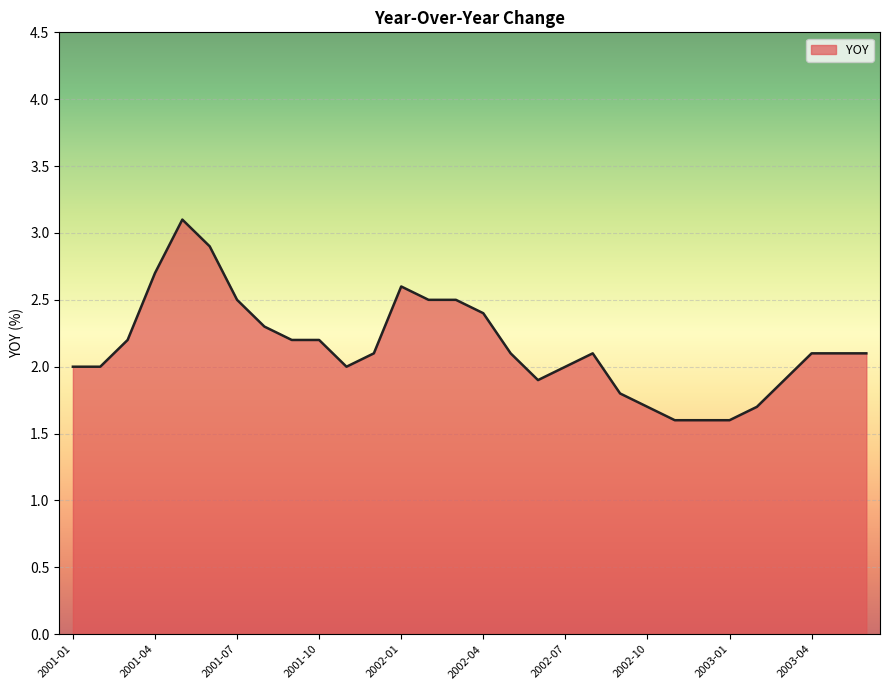

How many lines are shown in the chart?

1